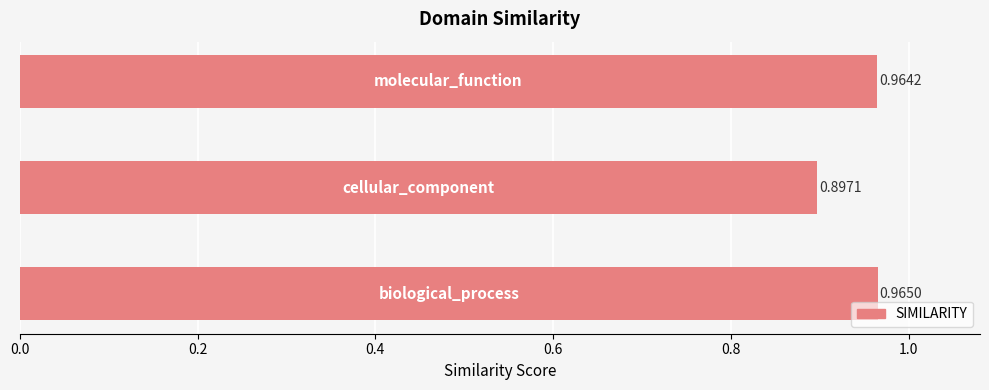

What is the average value?

0.9